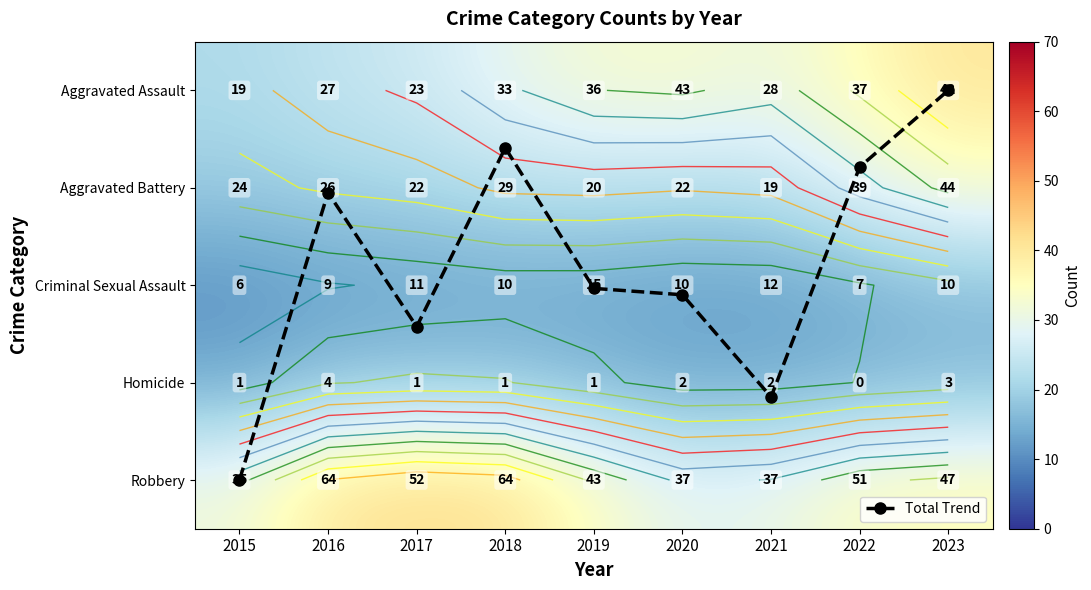

How many data points in Aggravated Battery are less than 23?

4